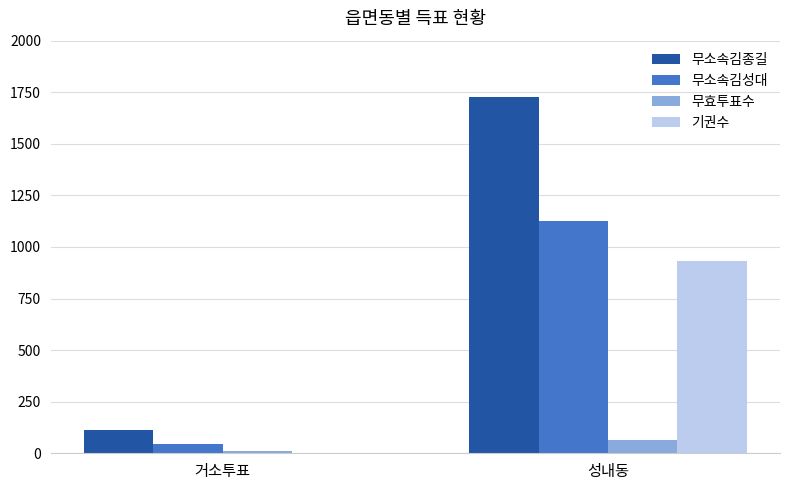

What is the total value across all series at 거소투표?

172